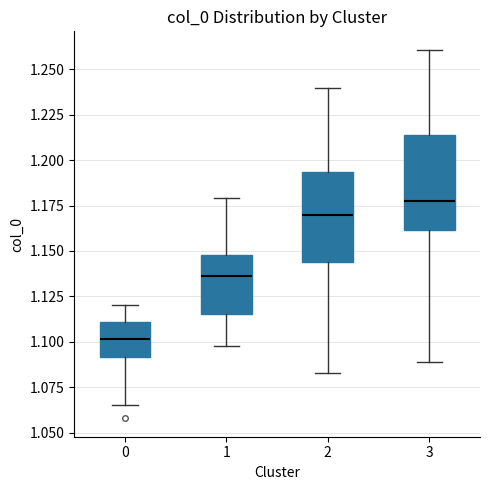

Reading left to right, read every box against the y-axis: the position of its median line, the range the box covers, and the ends of its whiskers. The values are not printed on the chart, so give them approximately, as read against the axis.

0: median 1.100, box 1.090 to 1.110, whiskers 1.065 to 1.120
1: median 1.135, box 1.115 to 1.150, whiskers 1.100 to 1.180
2: median 1.170, box 1.145 to 1.195, whiskers 1.085 to 1.240
3: median 1.175, box 1.160 to 1.215, whiskers 1.090 to 1.260